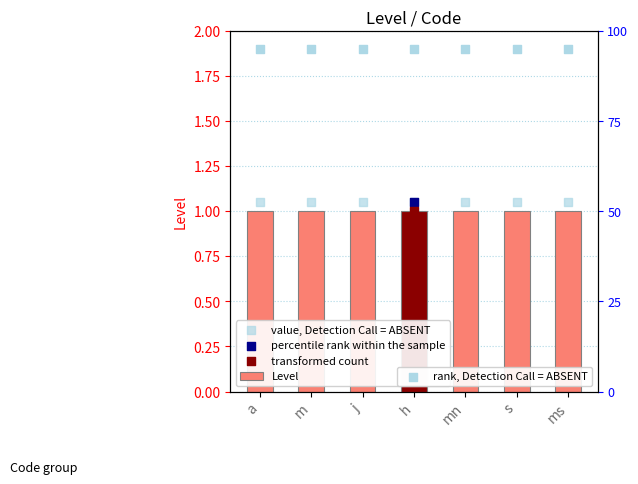

At which category is the sum across all series the highest?

a